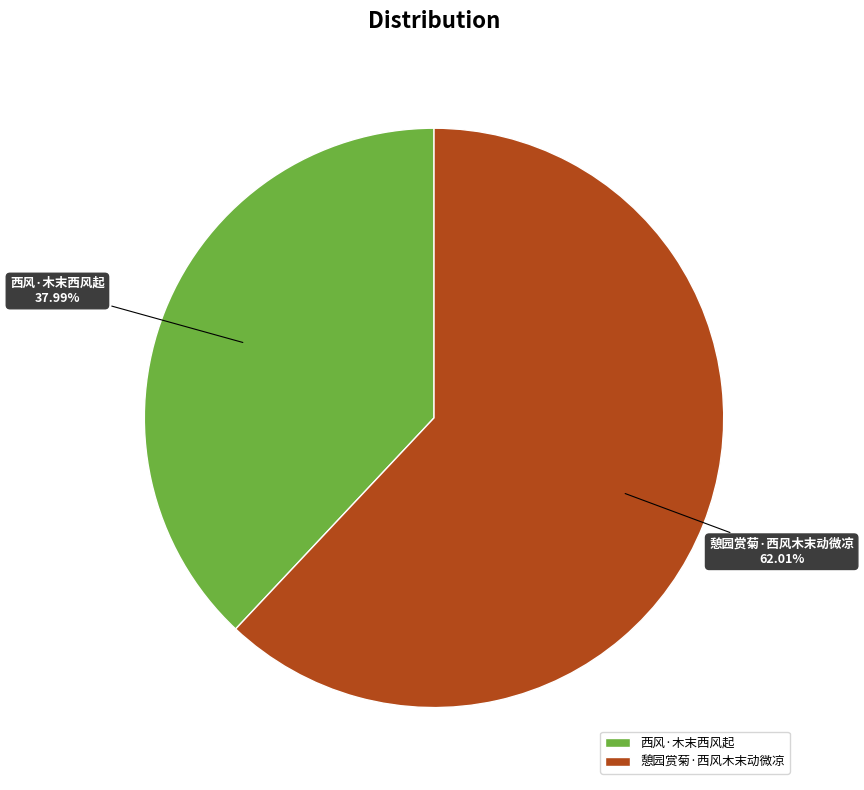

To the nearest percent, what portion does 憩园赏菊·西风木末动微凉 represent?

62%